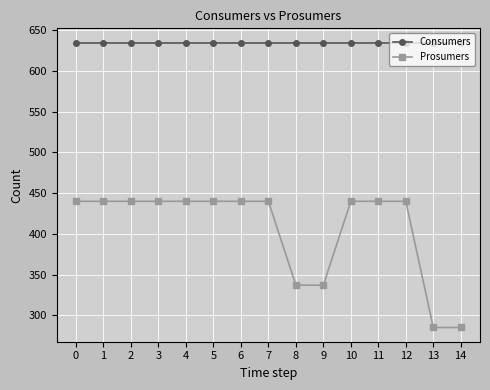

What is the total value across all series at 3?

1075